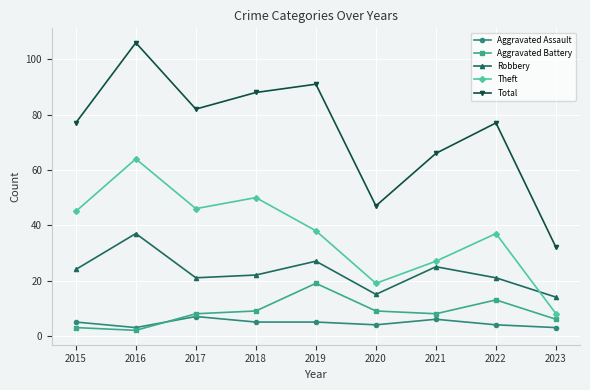

At how many categories does at least one series exceed 56?

7